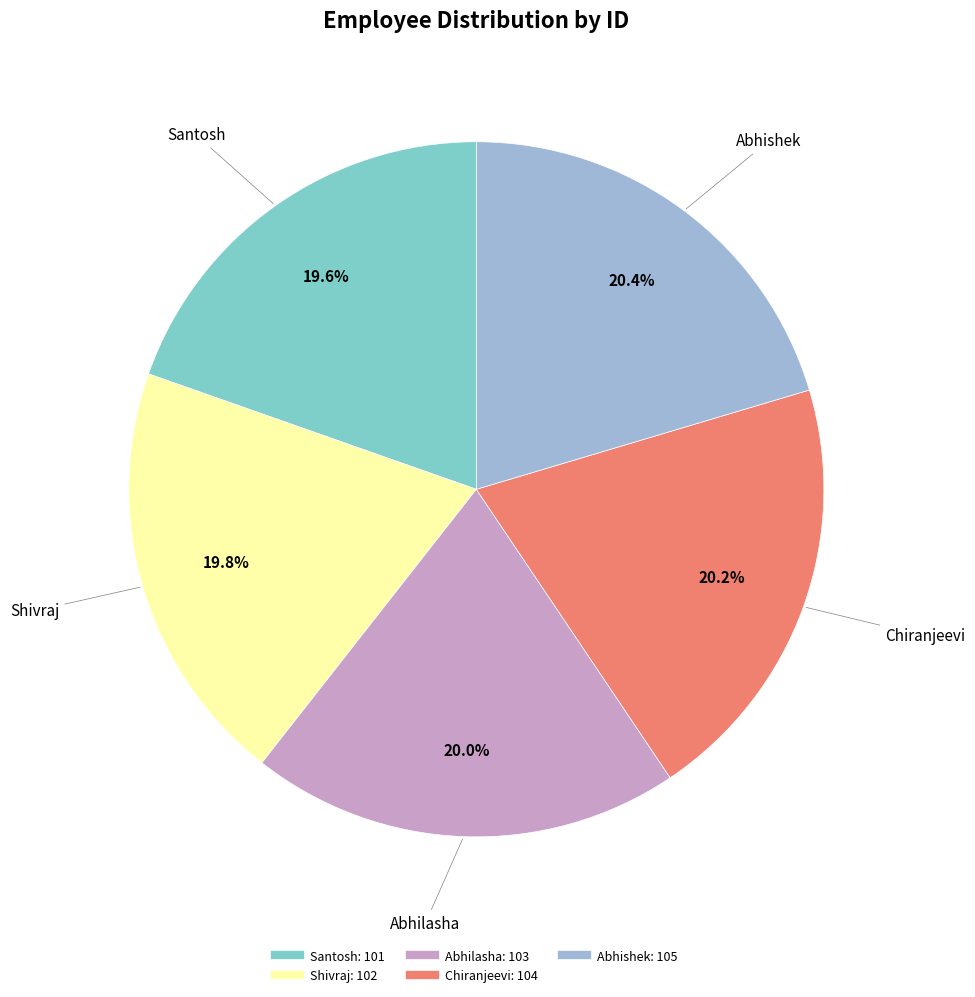

How many segments does this pie chart have?

5